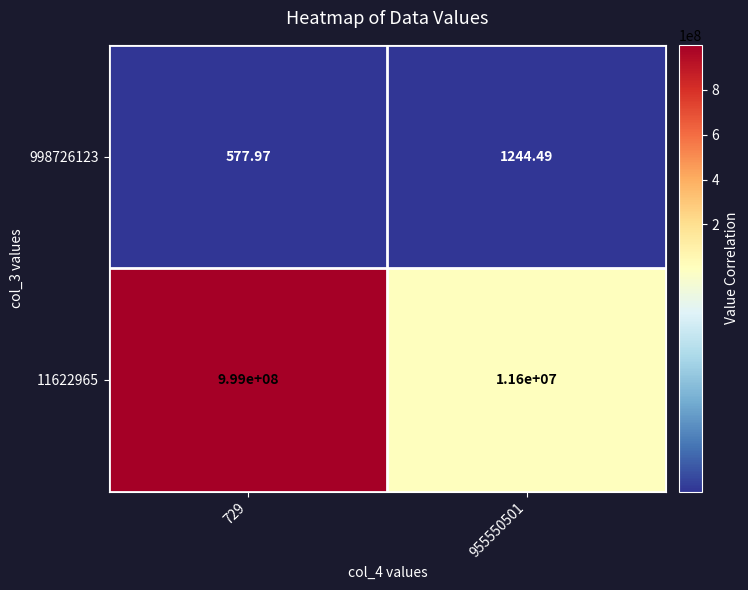

Rank the series by their maximum value, from lowest to highest.

998726123, 11622965